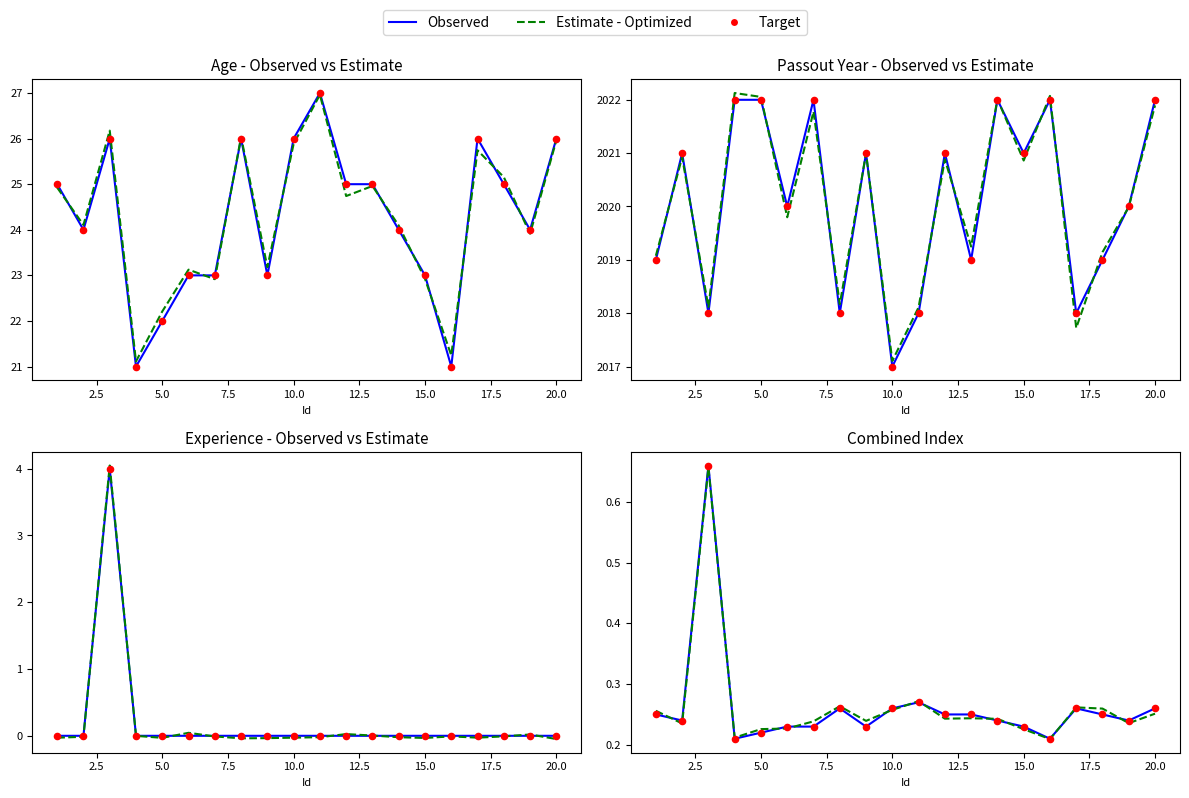

At how many categories does at least one series exceed 0?

20